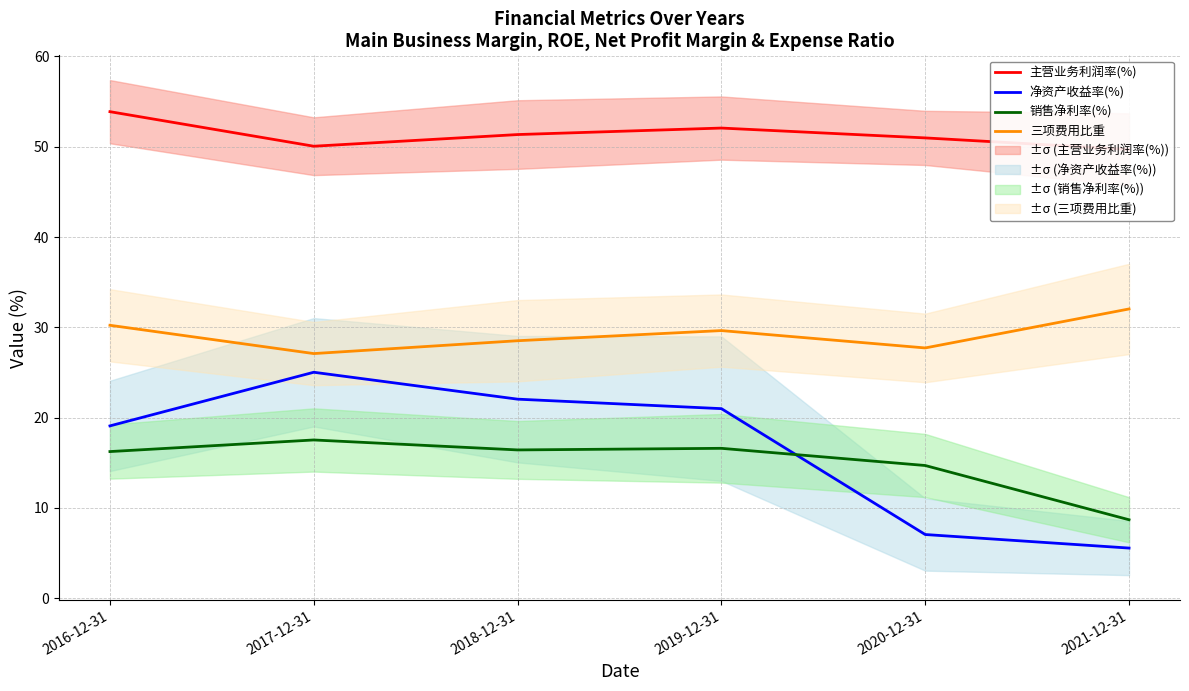

What is the value of the 主营业务利润率(%) point at the 5th from the left?

51.0